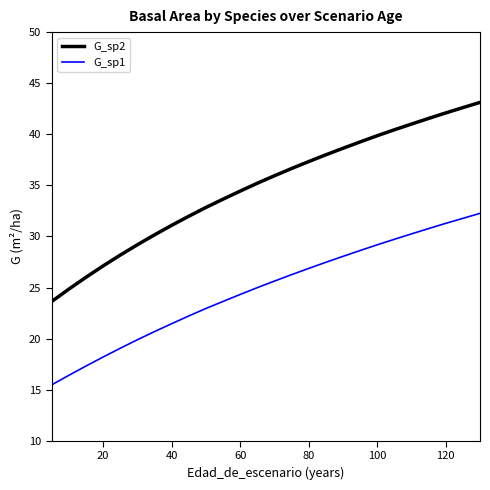

What is the average value of the G_sp2 series?

34.8